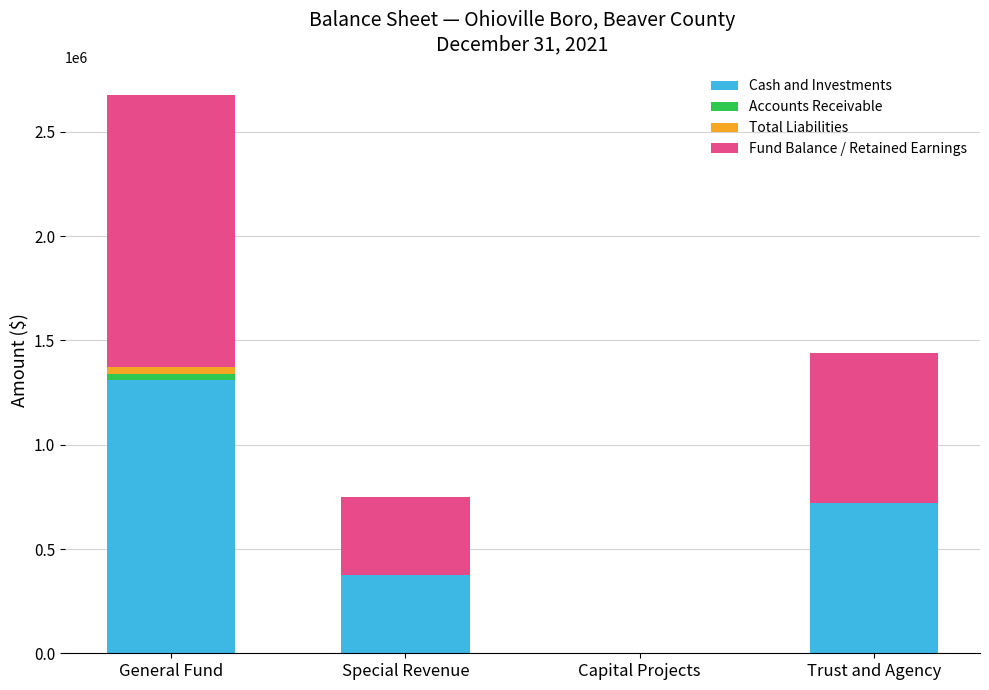

True or false: Cash and Investments has a value of 765475 at General Fund.

False